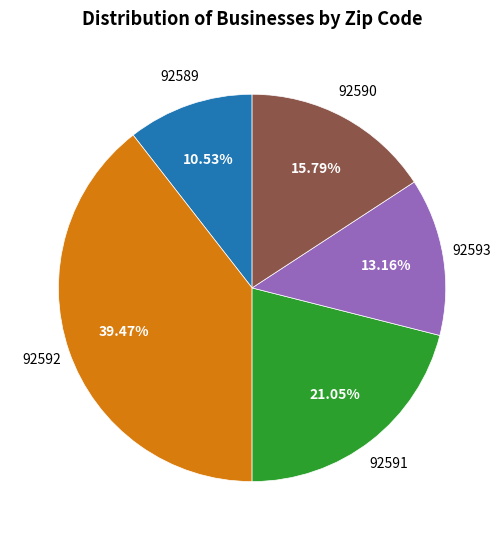

Is there any slice that represents more than half of the pie?

No